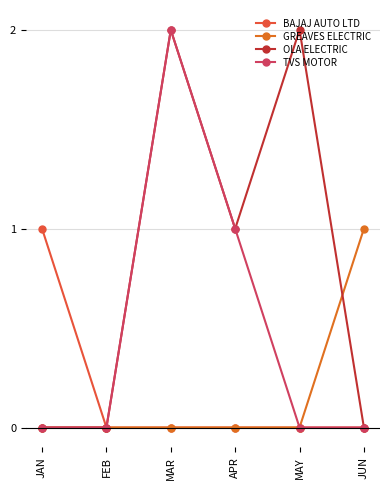

Where do OLA ELECTRIC and GREAVES ELECTRIC first cross each other?

MAY and JUN